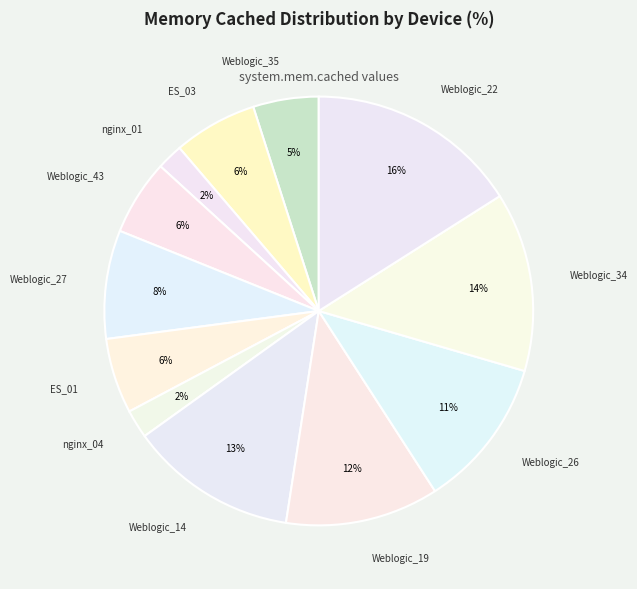

To the nearest percent, what is the difference between the largest and smallest slice percentages?

14%